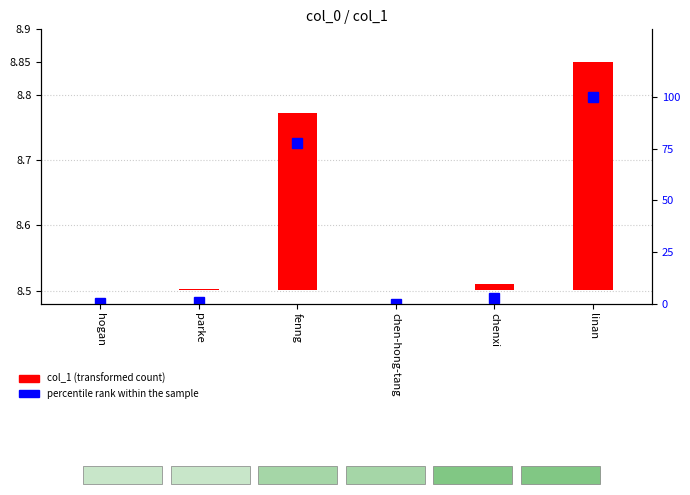

At which category does the chart reach its minimum across all series?

chen-hong-tang